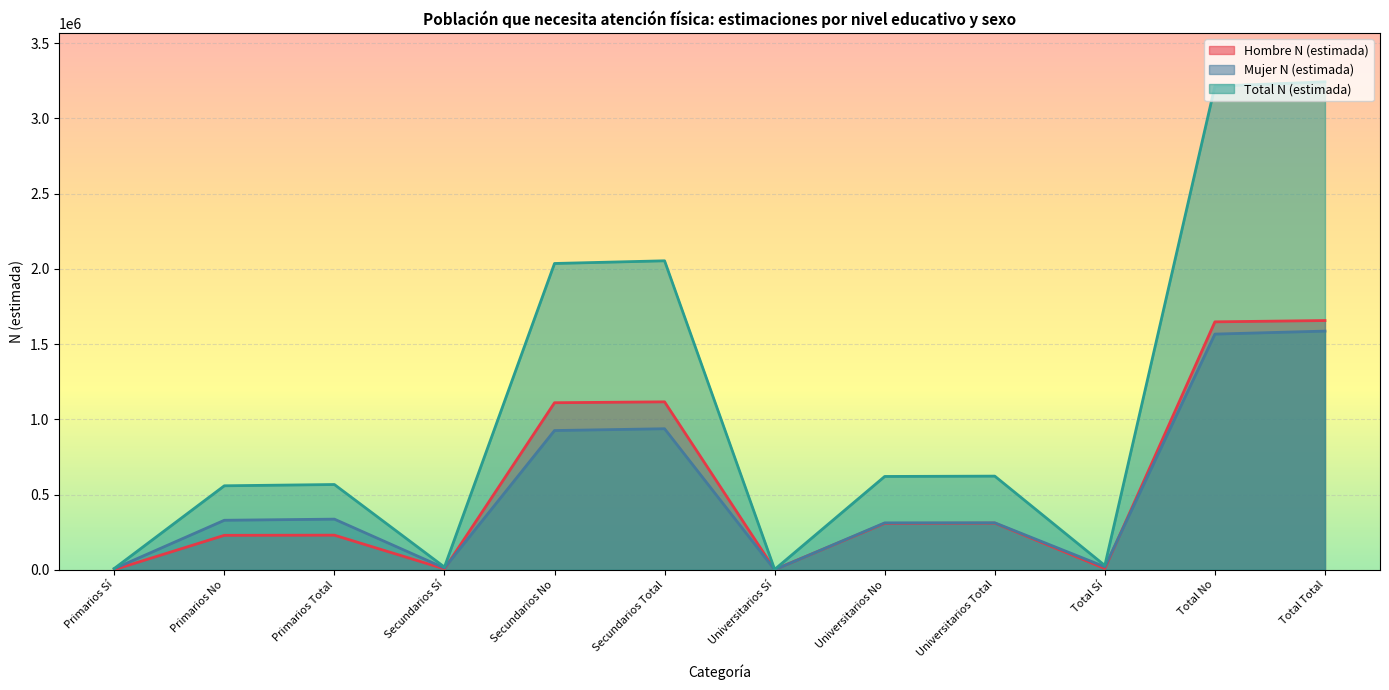

What position from the right is Secundarios Sí?

9